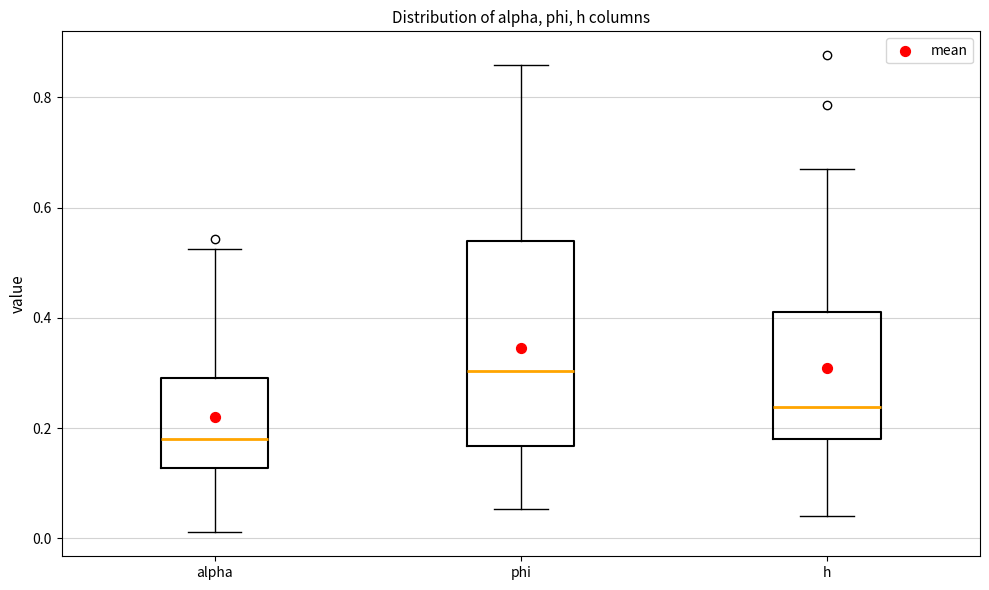

Comparing the boxes themselves (not the whiskers), which one is the tallest?

phi